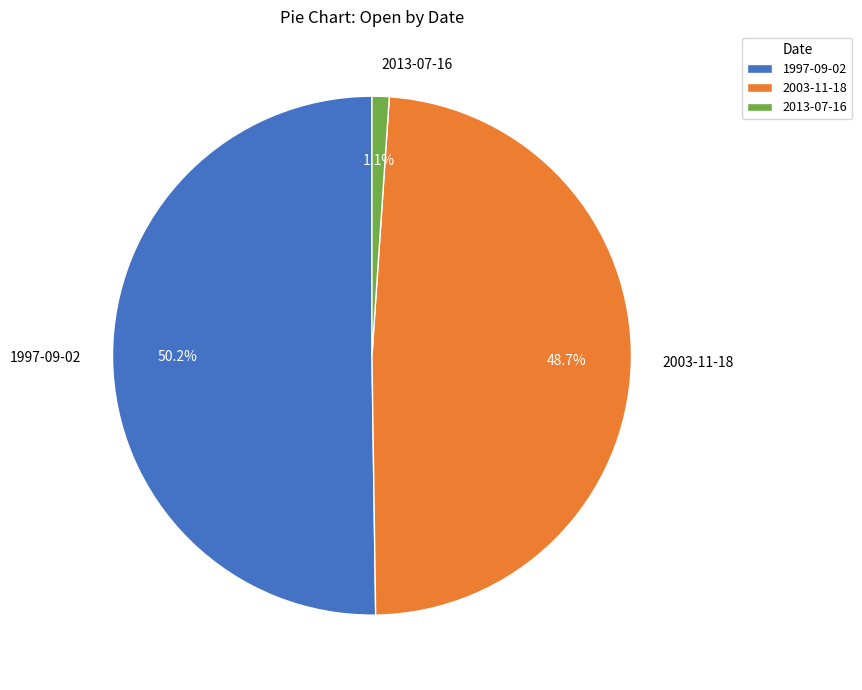

Which category has the biggest portion of the pie?

1997-09-02